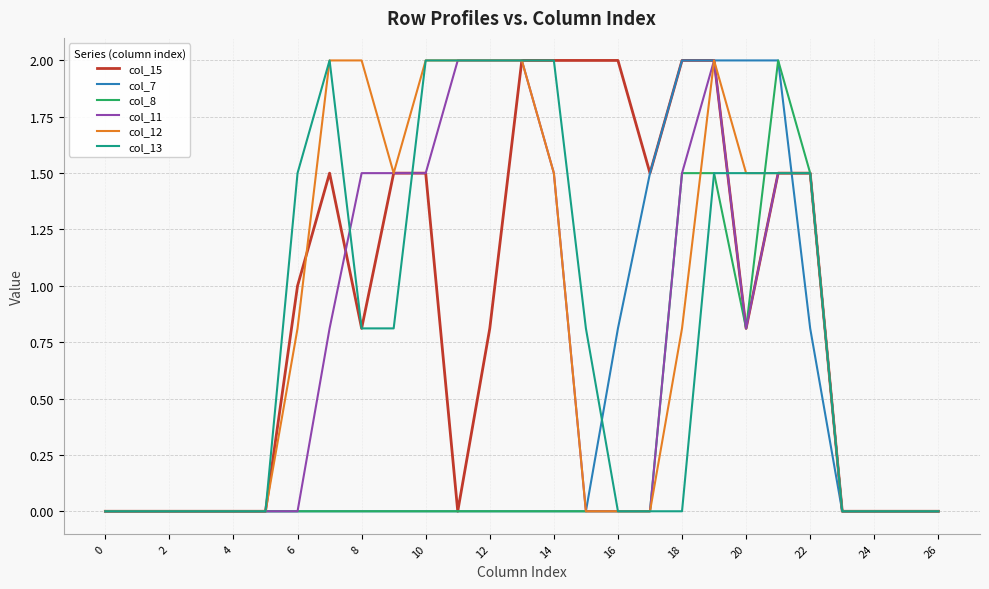

What is the maximum value for col_15?

2.0